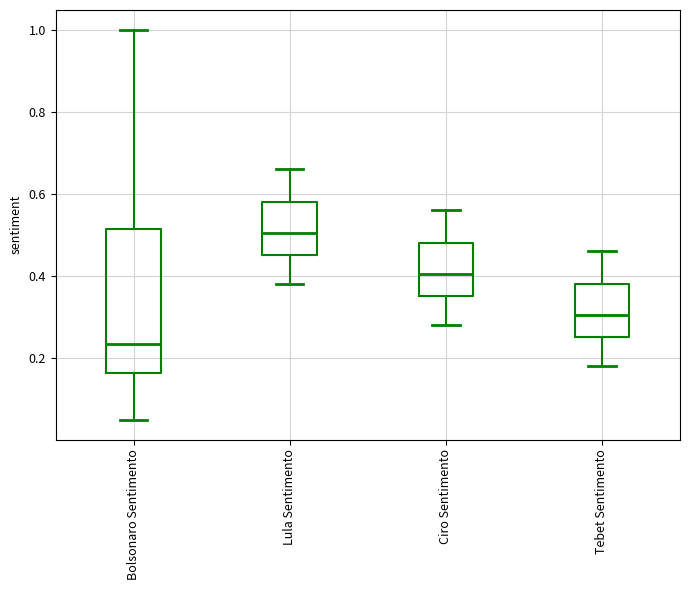

Reading left to right, read every box against the y-axis: the position of its median line, the range the box covers, and the ends of its whiskers. The values are not printed on the chart, so give them approximately, as read against the axis.

Bolsonaro Sentimento: median 0.24, box 0.16 to 0.52, whiskers 0.04 to 1.00
Lula Sentimento: median 0.50, box 0.46 to 0.58, whiskers 0.38 to 0.66
Ciro Sentimento: median 0.40, box 0.36 to 0.48, whiskers 0.28 to 0.56
Tebet Sentimento: median 0.30, box 0.26 to 0.38, whiskers 0.18 to 0.46